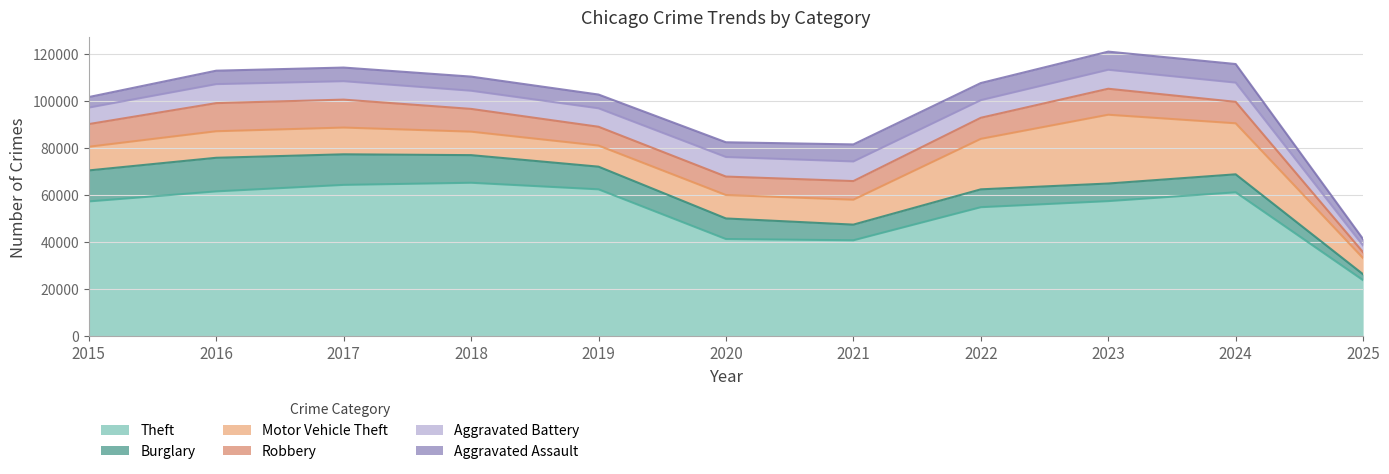

At which label is Motor Vehicle Theft closest to 18052?

2022